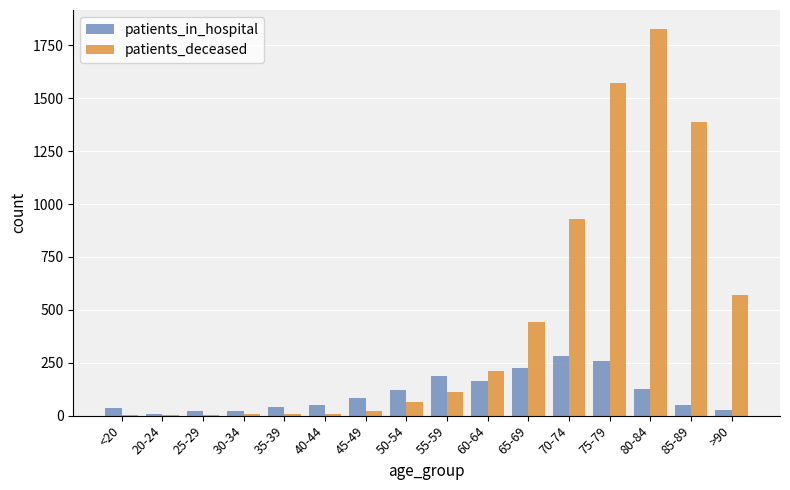

How many data points does each series have?

16